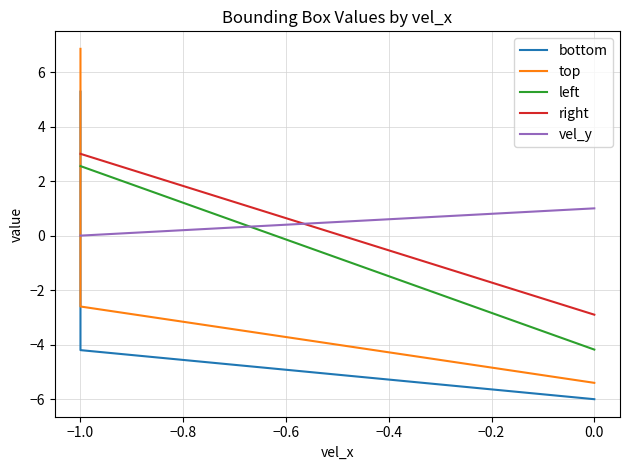

What is the average value of the left series?

1.2